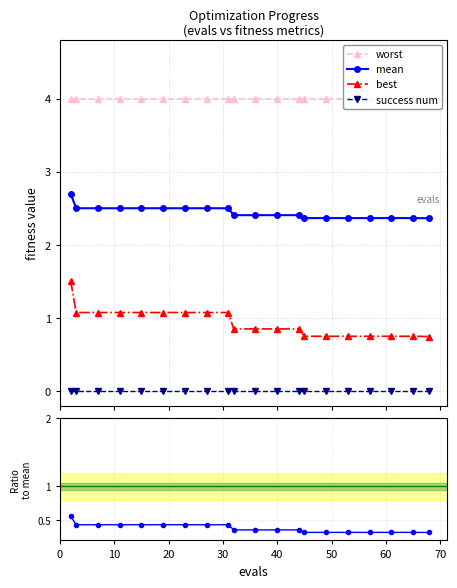

True or false: best and mean cross at least once.

False